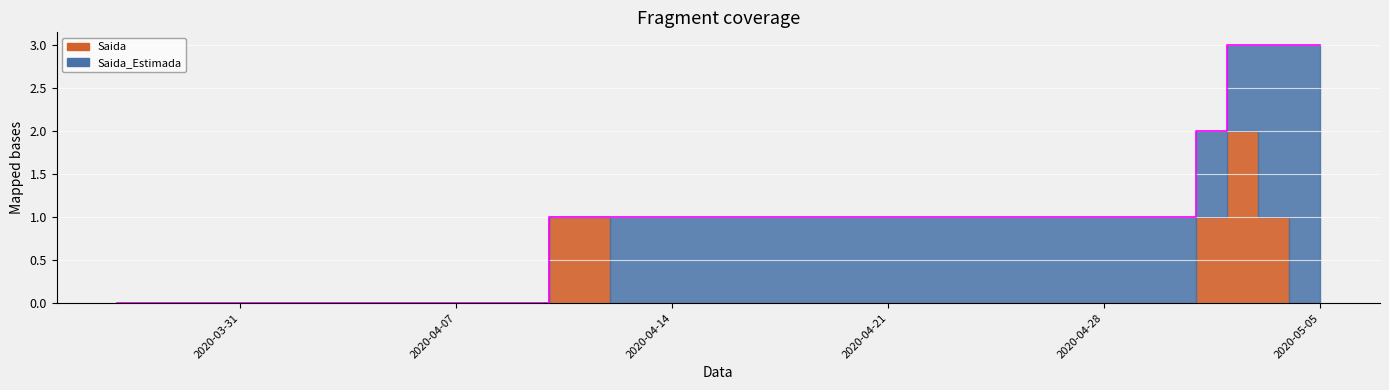

Where is Saida nearest to the value 1?

2020-04-10